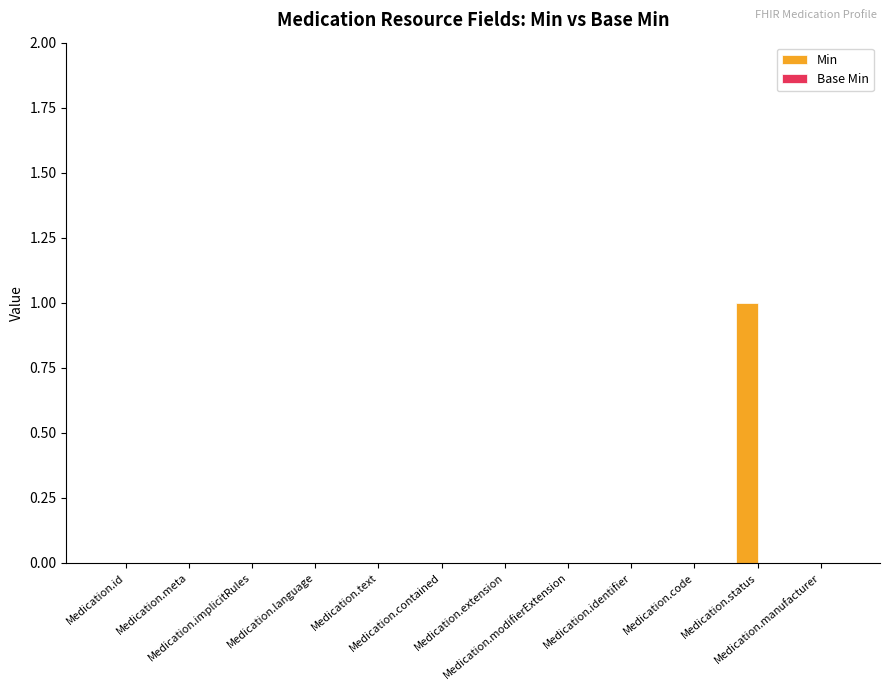

How many categories are shown in the chart?

12